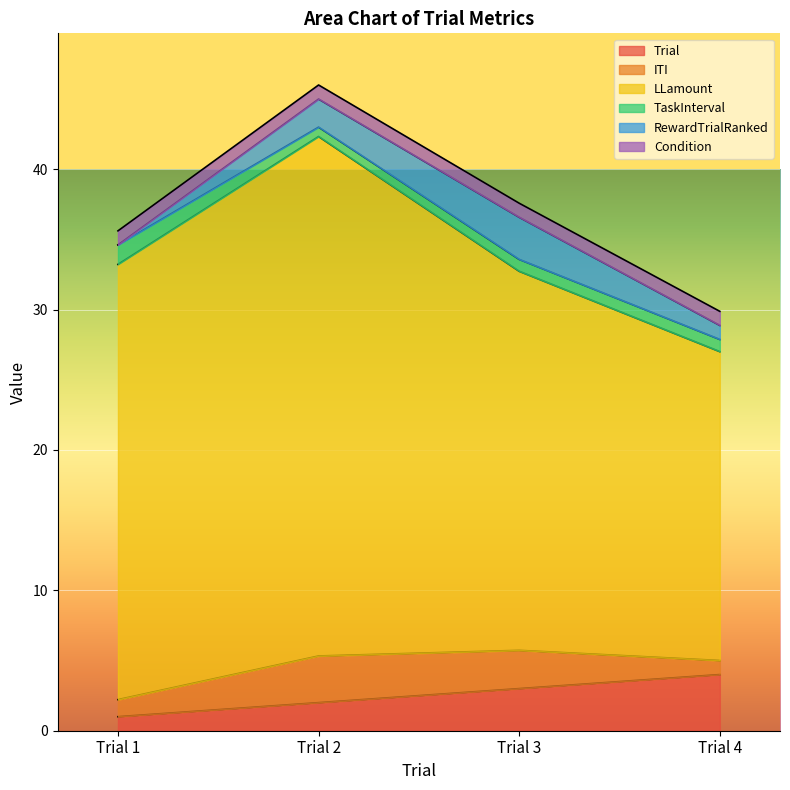

Which has a higher value, Trial 1 or Trial 2?

Trial 2